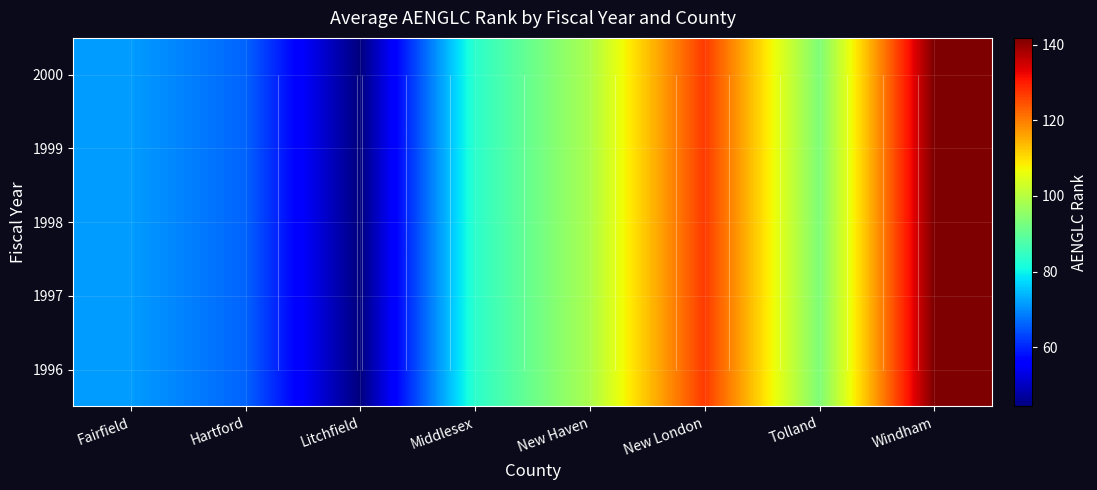

How many distinct data groups are displayed?

5